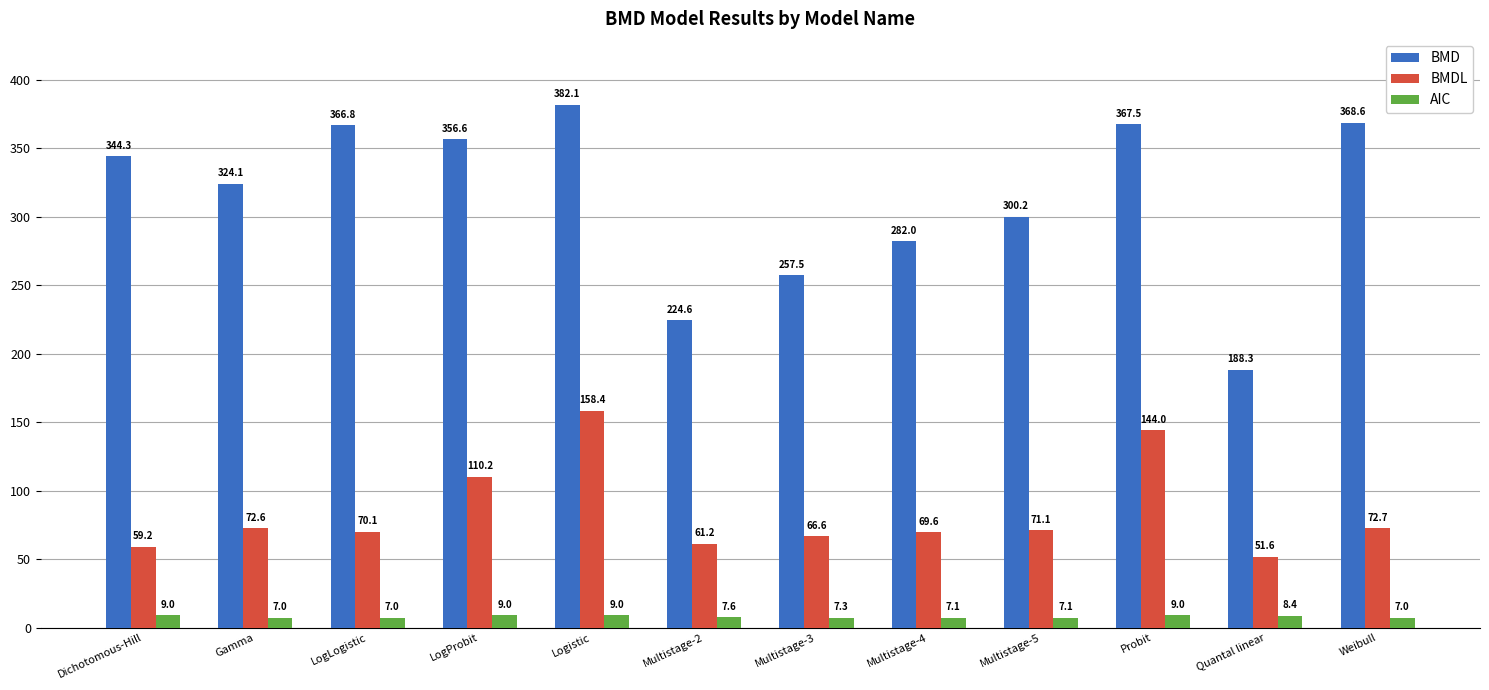

Which series has the widest spread of values?

BMD